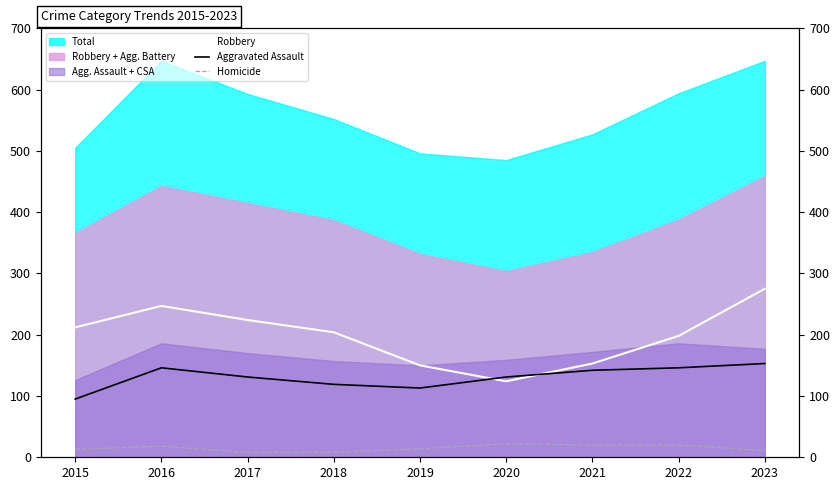

How many data points in Aggravated Assault are less than 131?

3